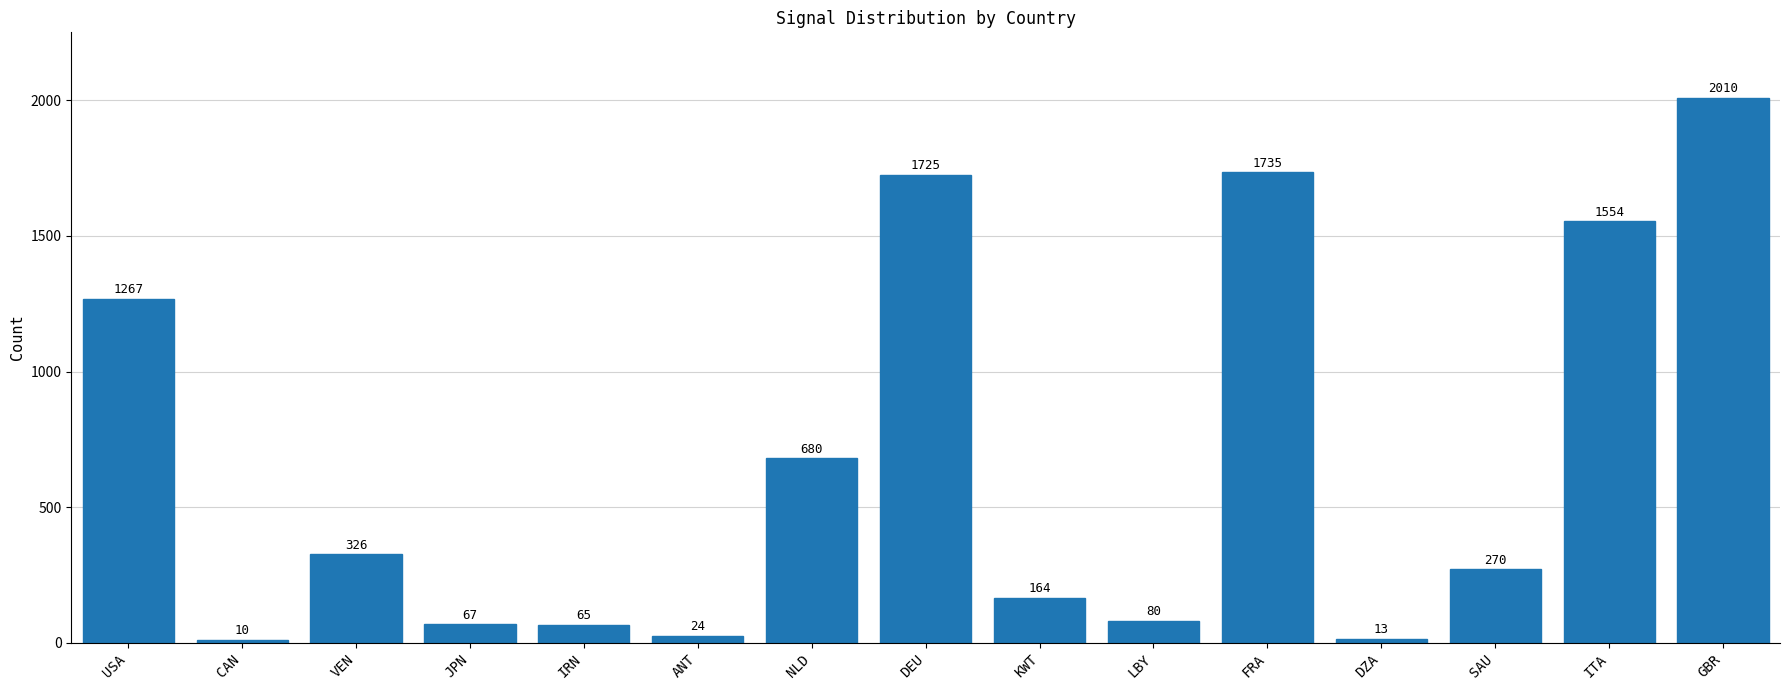

Approximately how many times larger is the value at VEN compared to FRA?

0.2